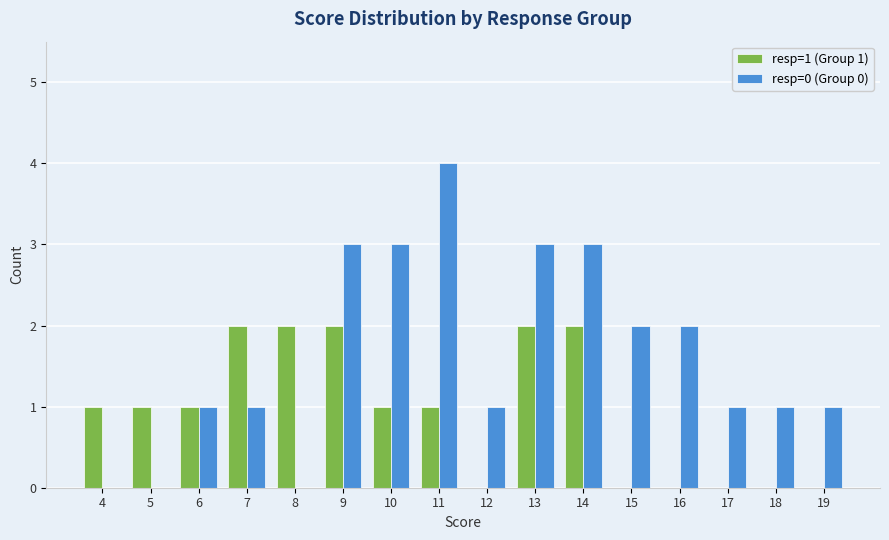

At which category does the chart reach its peak across all series?

11